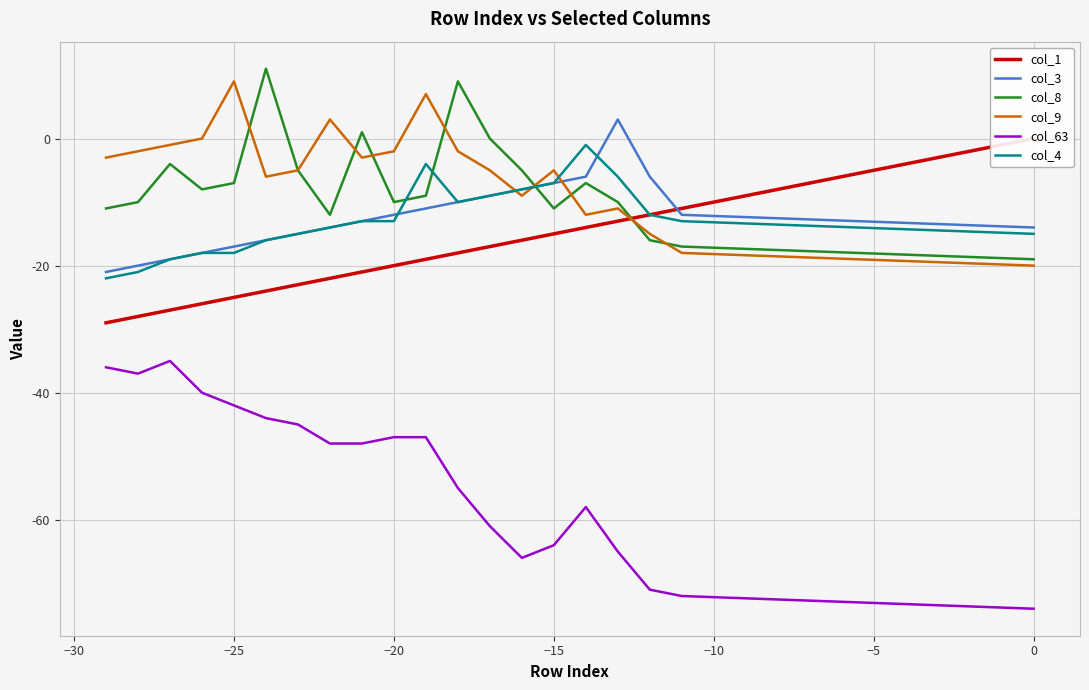

How many series are shown in this chart?

6